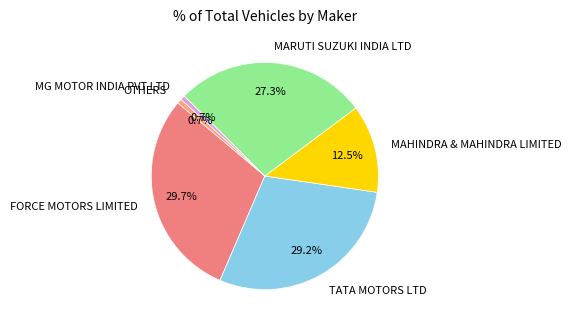

To the nearest percent, what is the average slice percentage?

17%